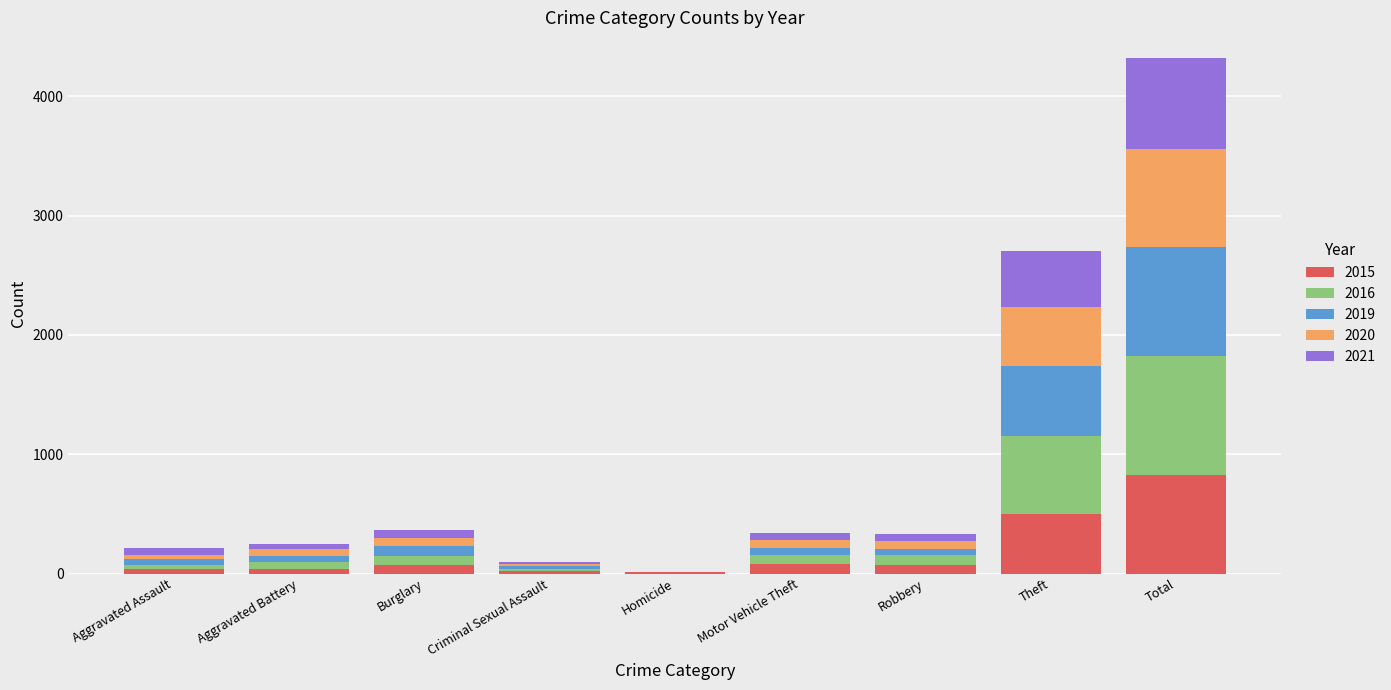

Which category has the highest value in the 2015 series?

Total